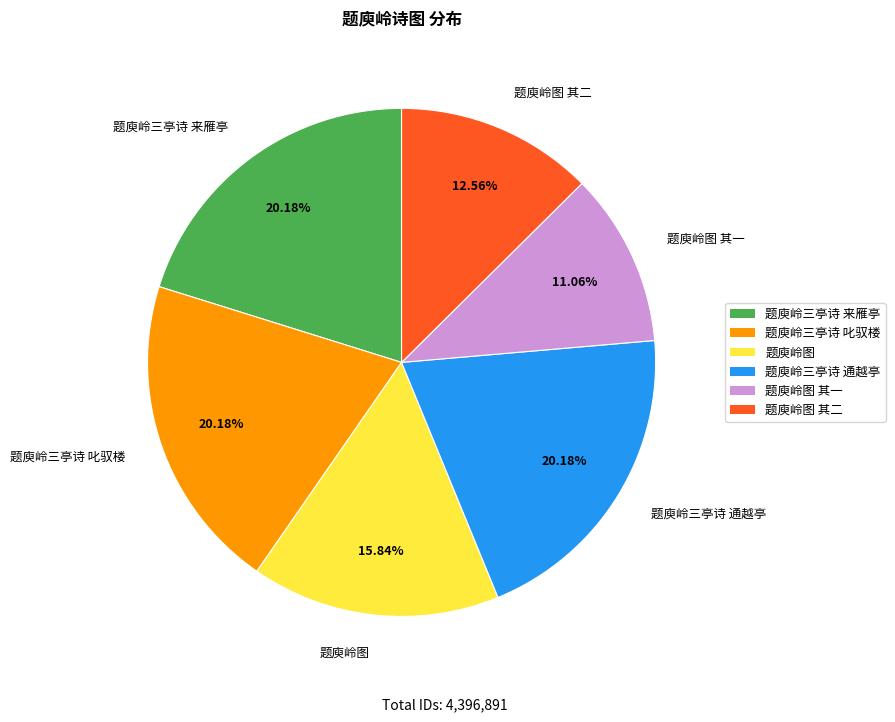

Does any single category account for the majority?

No